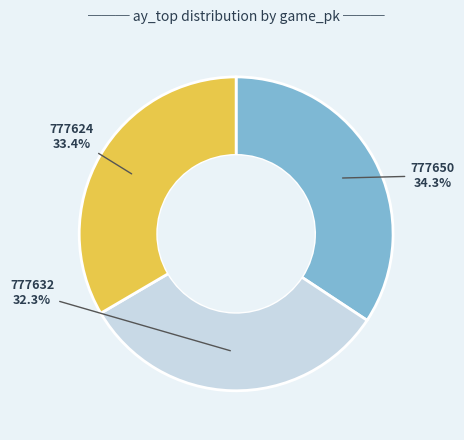

True or false: 777632 accounts for 24% of the total.

False